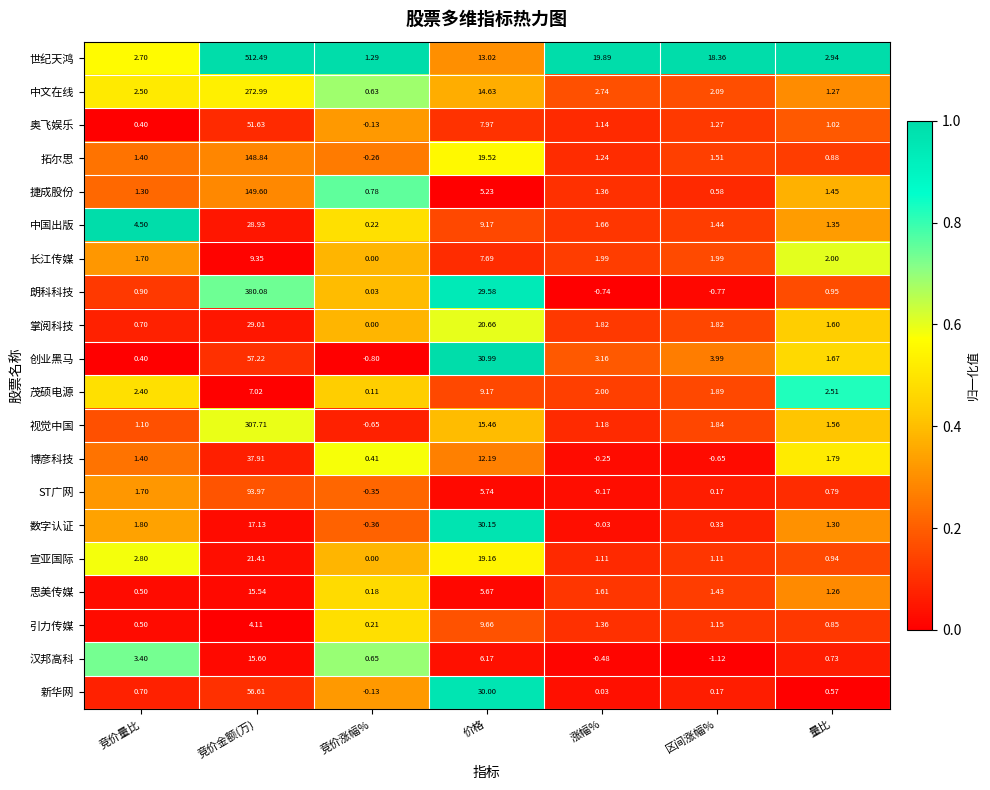

Which series has the largest total across all categories?

世纪天鸿